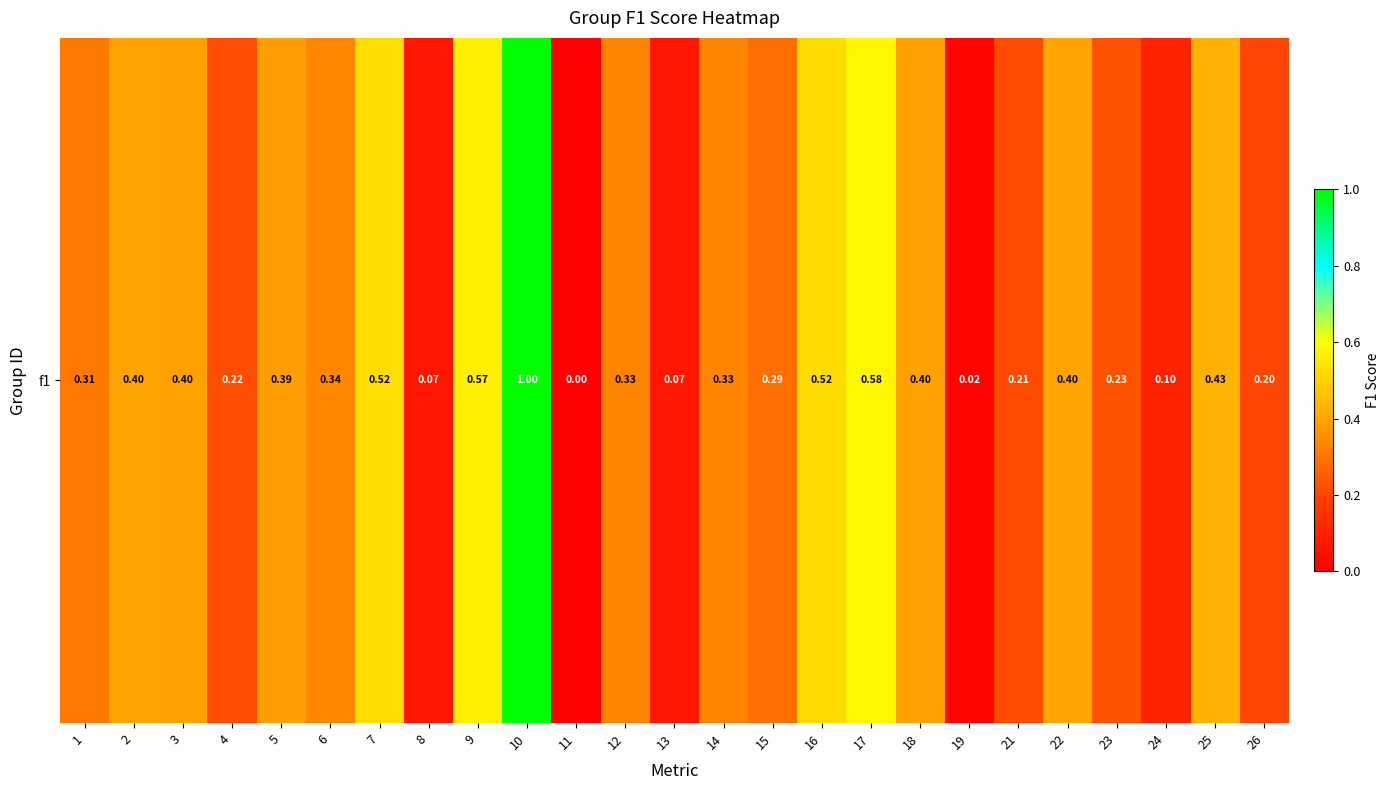

List the labels in order of value, largest first.

10, 17, 9, 7, 16, 25, 22, 2, 3, 18, 5, 6, 12, 14, 1, 15, 23, 4, 21, 26, 24, 8, 13, 19, 11